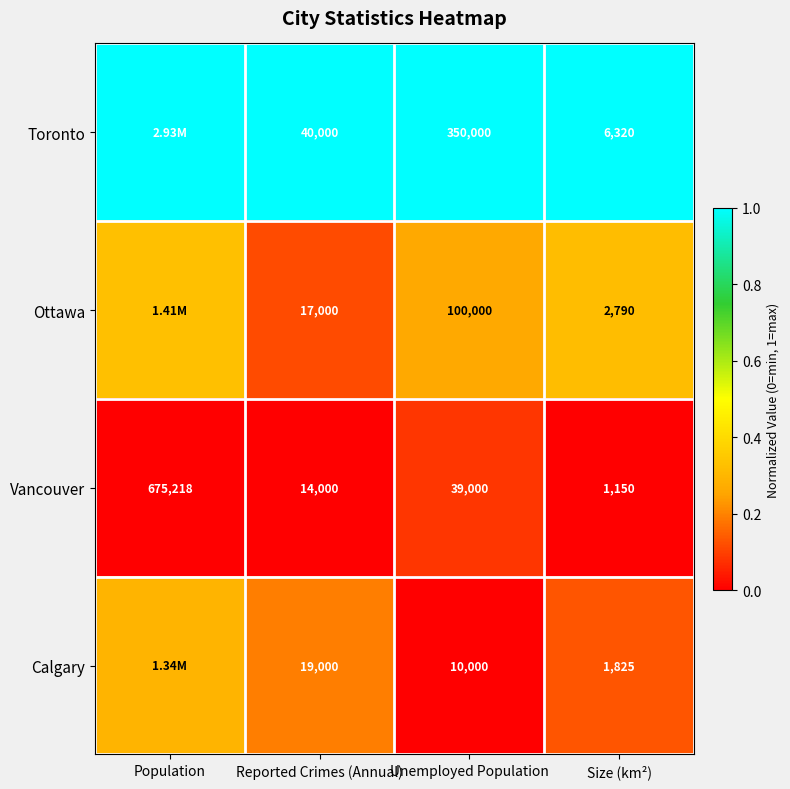

How many categories are shown in the chart?

4